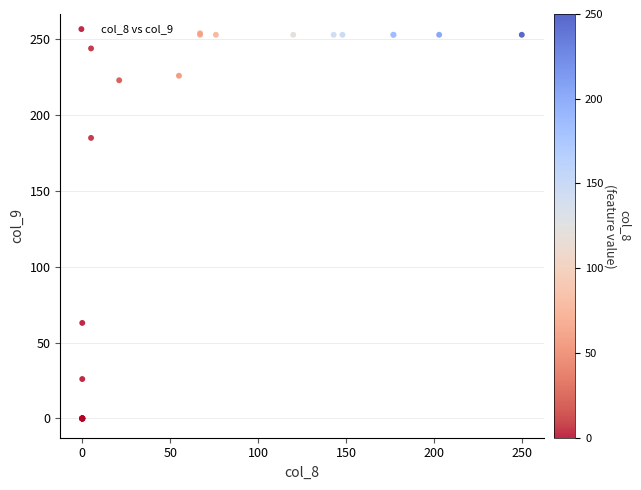

What Y value in the scatter plot is closest to 127?

185